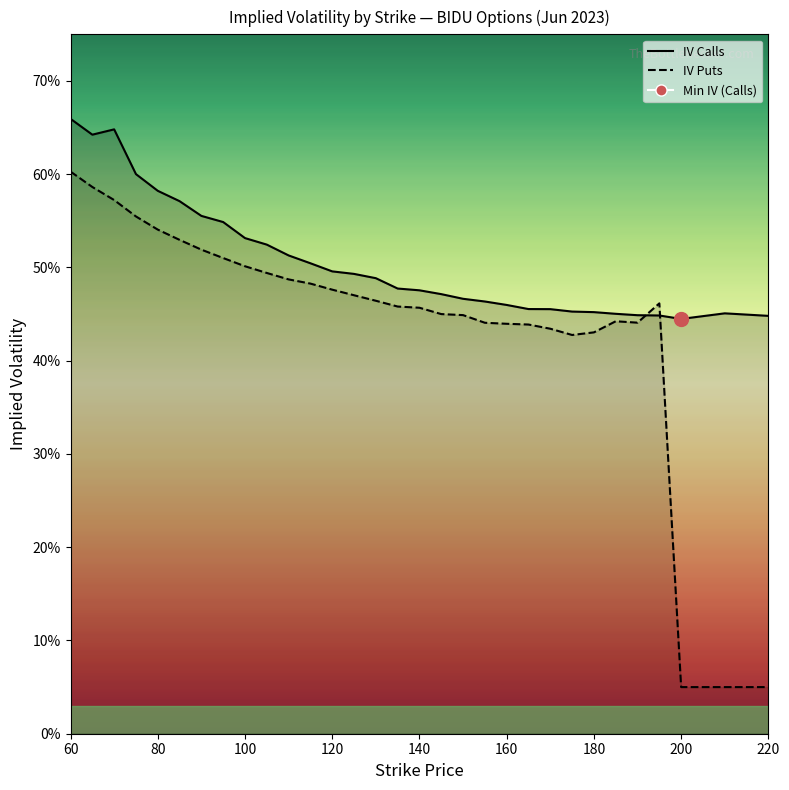

What is the sum of all IV Calls values?

15.7